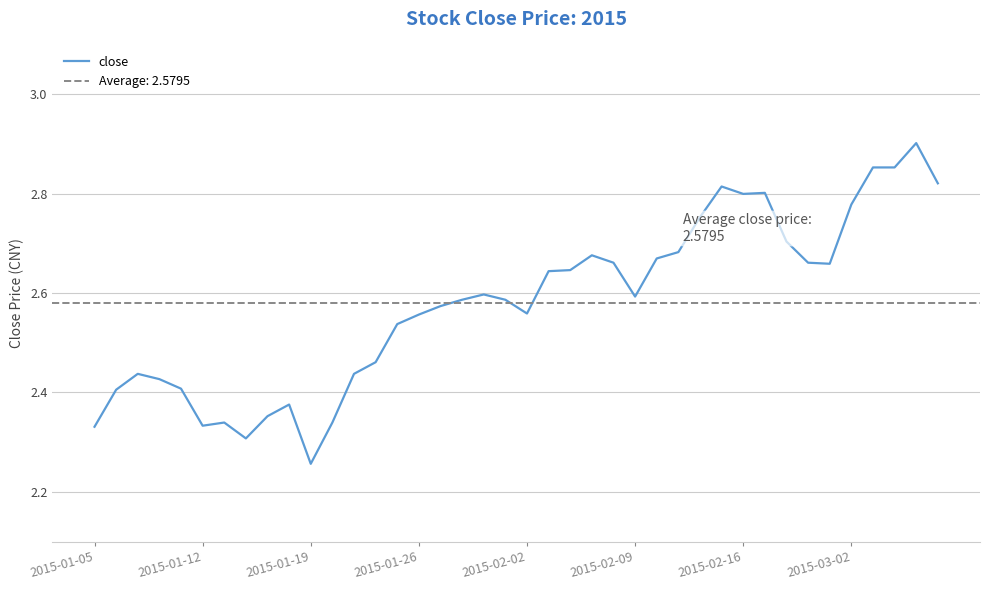

Is it true that close equals 2.6 at 2015-02-09?

True